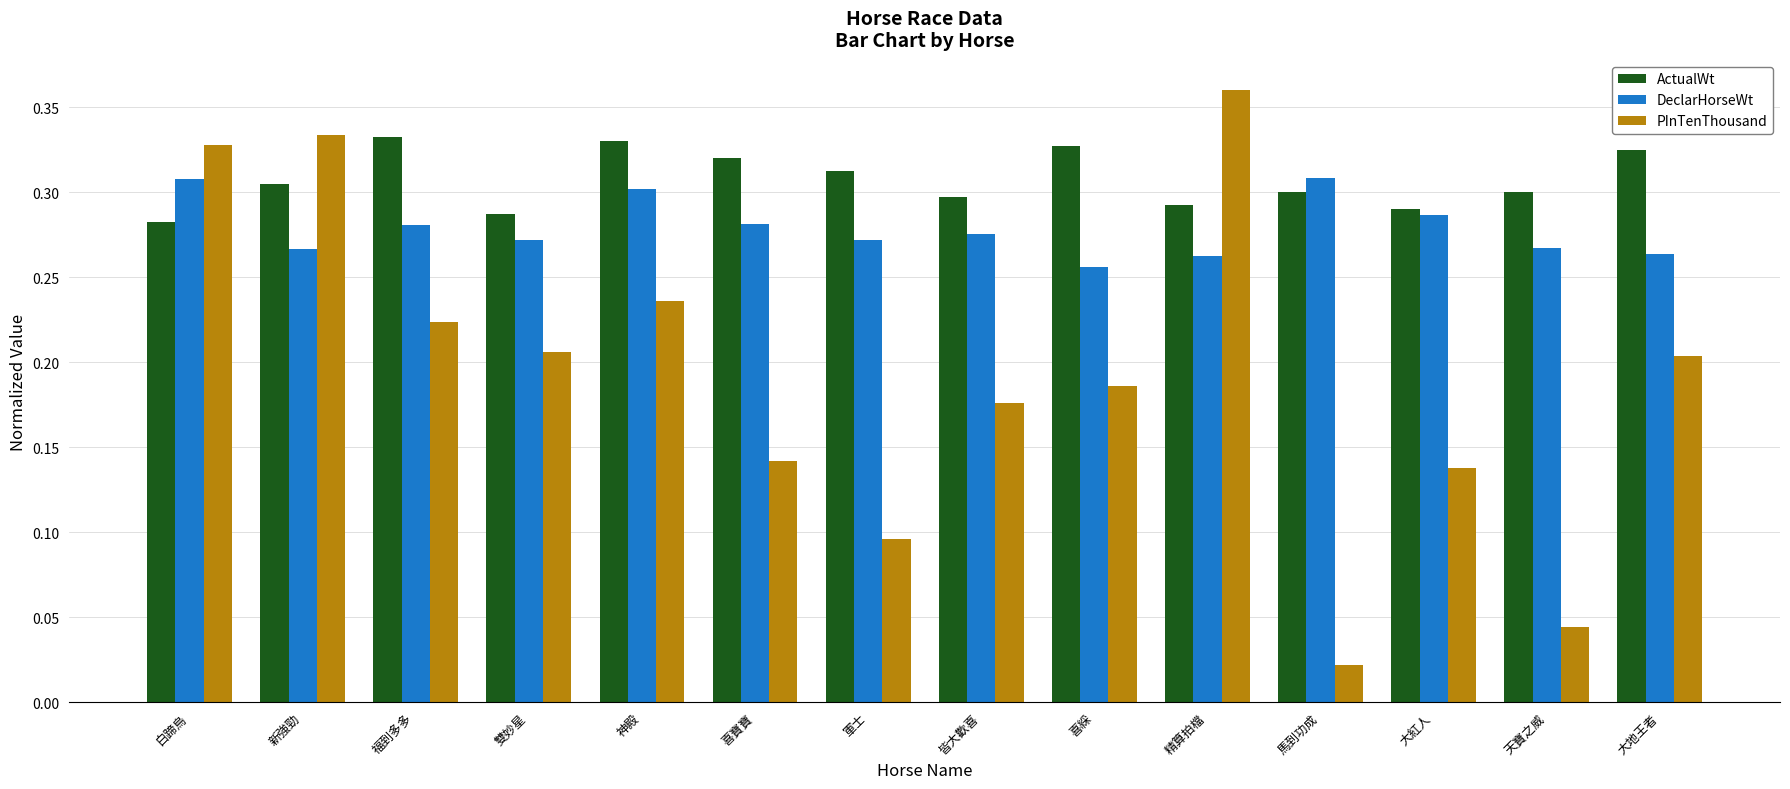

Which series changed the most between 軍士 and 皆大歡喜?

PInTenThousand